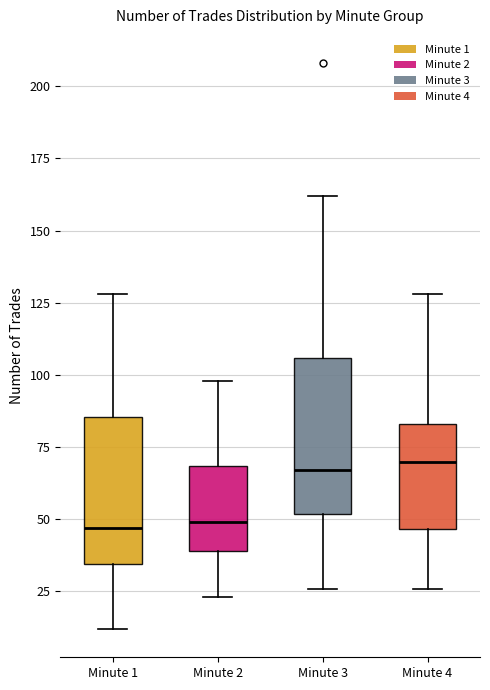

Reading left to right, read every box against the y-axis: the position of its median line, the range the box covers, and the ends of its whiskers. The values are not printed on the chart, so give them approximately, as read against the axis.

Minute 1: median 45, box 35 to 85, whiskers 10 to 130
Minute 2: median 50, box 40 to 70, whiskers 25 to 100
Minute 3: median 65, box 50 to 105, whiskers 25 to 160
Minute 4: median 70, box 45 to 85, whiskers 25 to 130